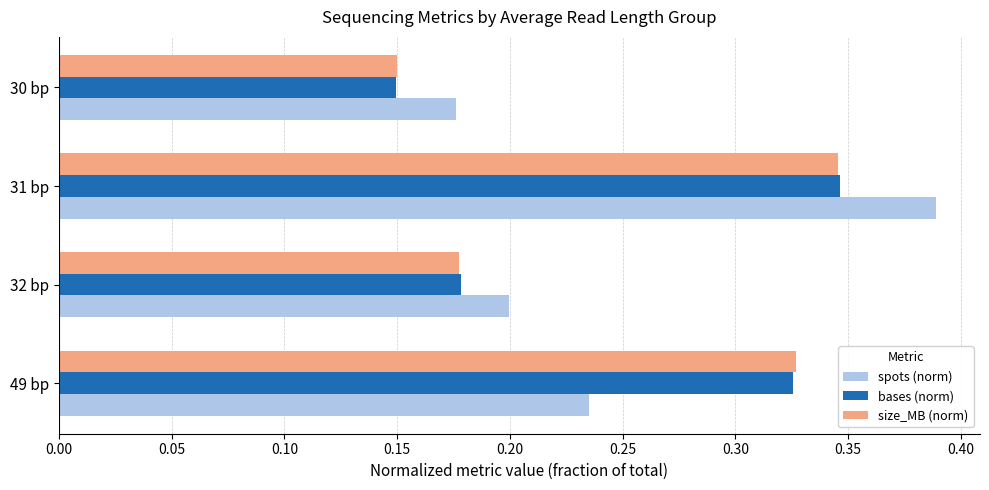

Between 31 bp and 30 bp, which series saw the biggest shift?

spots (norm)